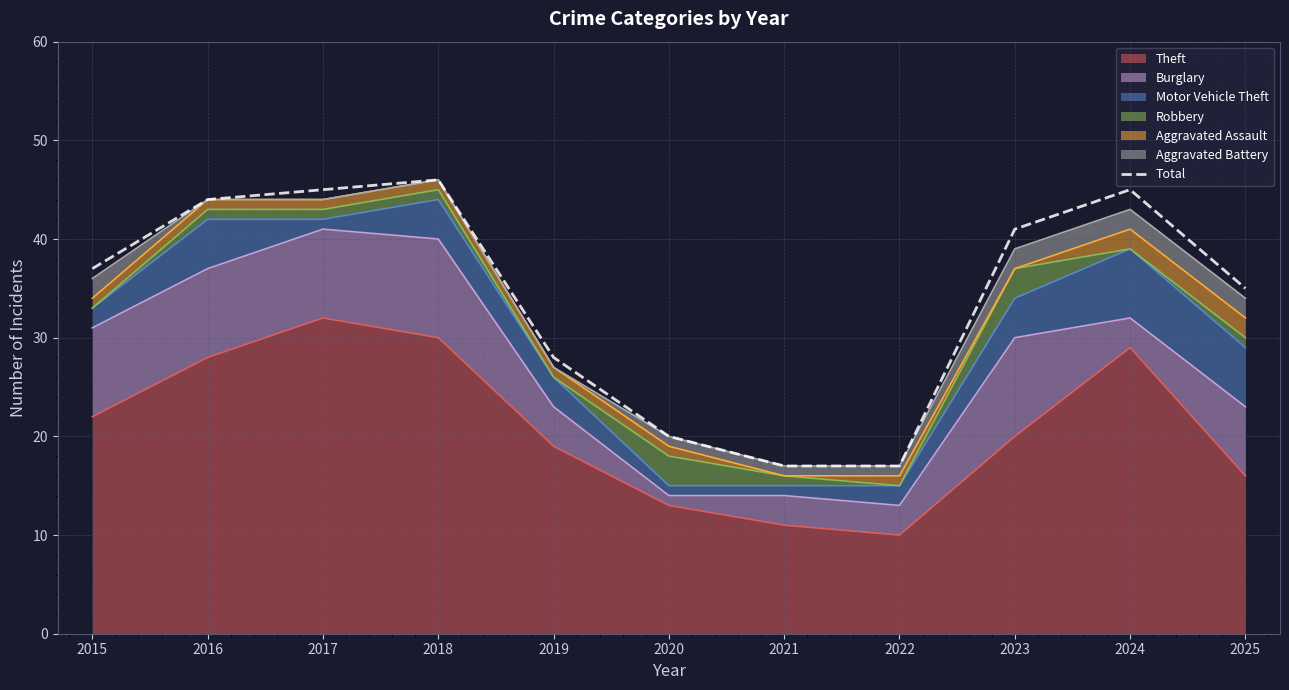

At which category does the chart reach its minimum across all series?

2021